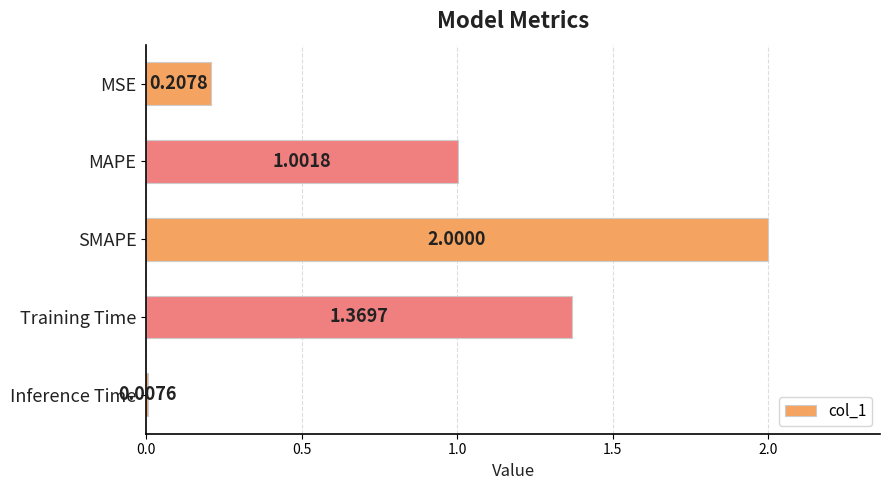

List the labels in order of value, smallest first.

Inference Time, MSE, MAPE, Training Time, SMAPE